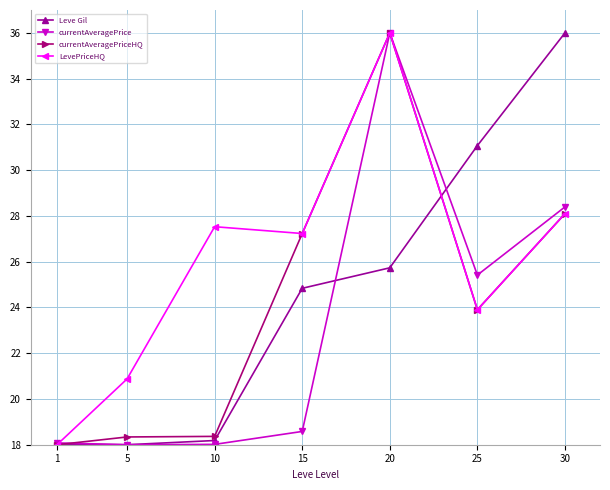

Is this an area chart (filled region under the line)?

No